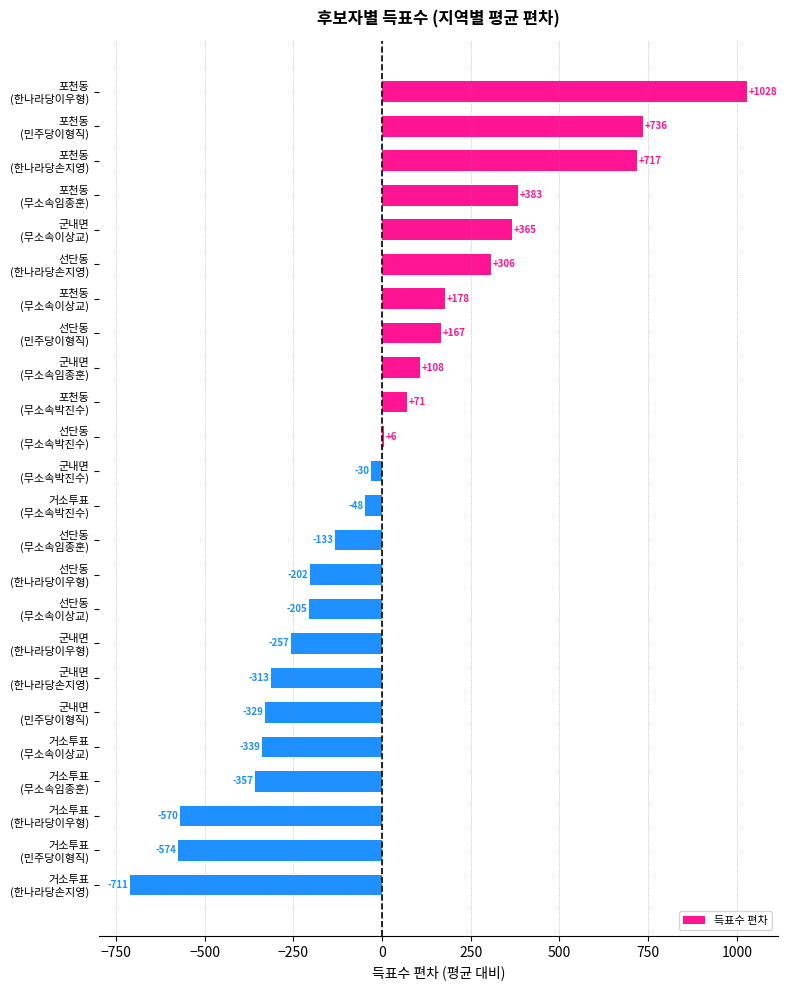

What is the value of the 9th bar from the top?

107.8